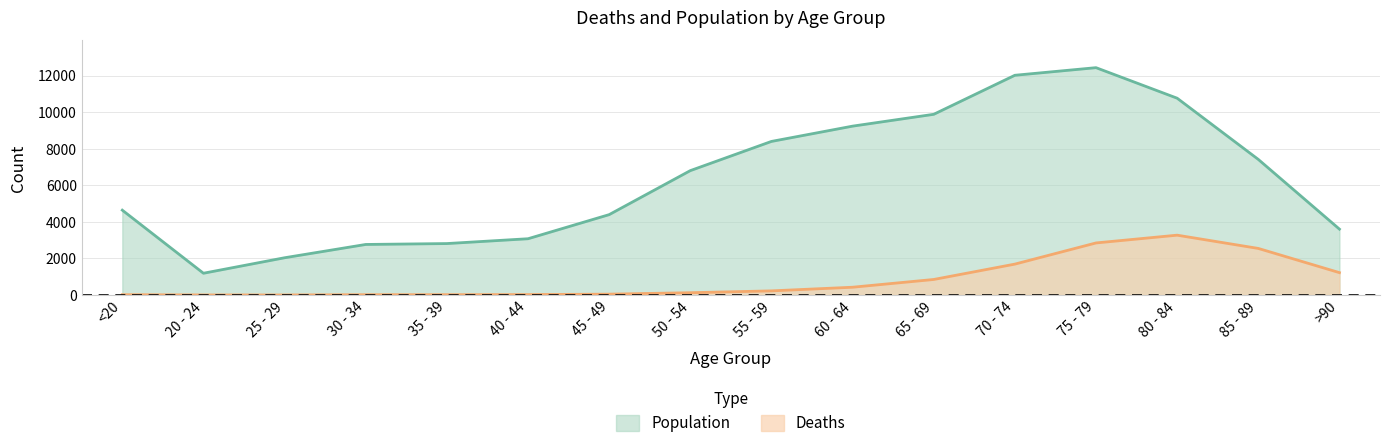

What is the spread (max minus min) of values at 80 - 84?

7491